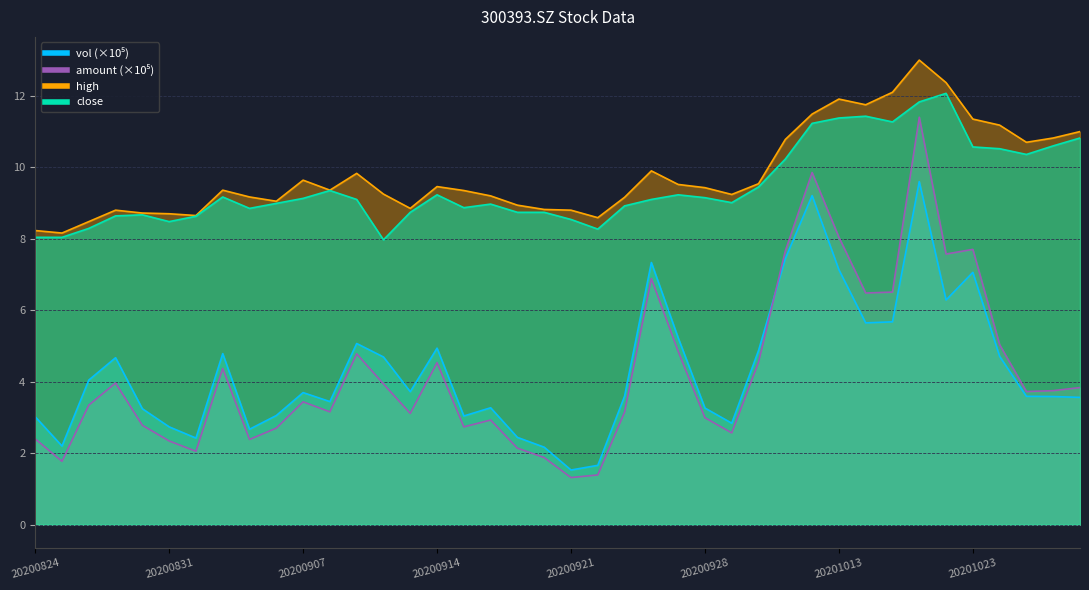

How many interior local valleys does the vol series have?

10